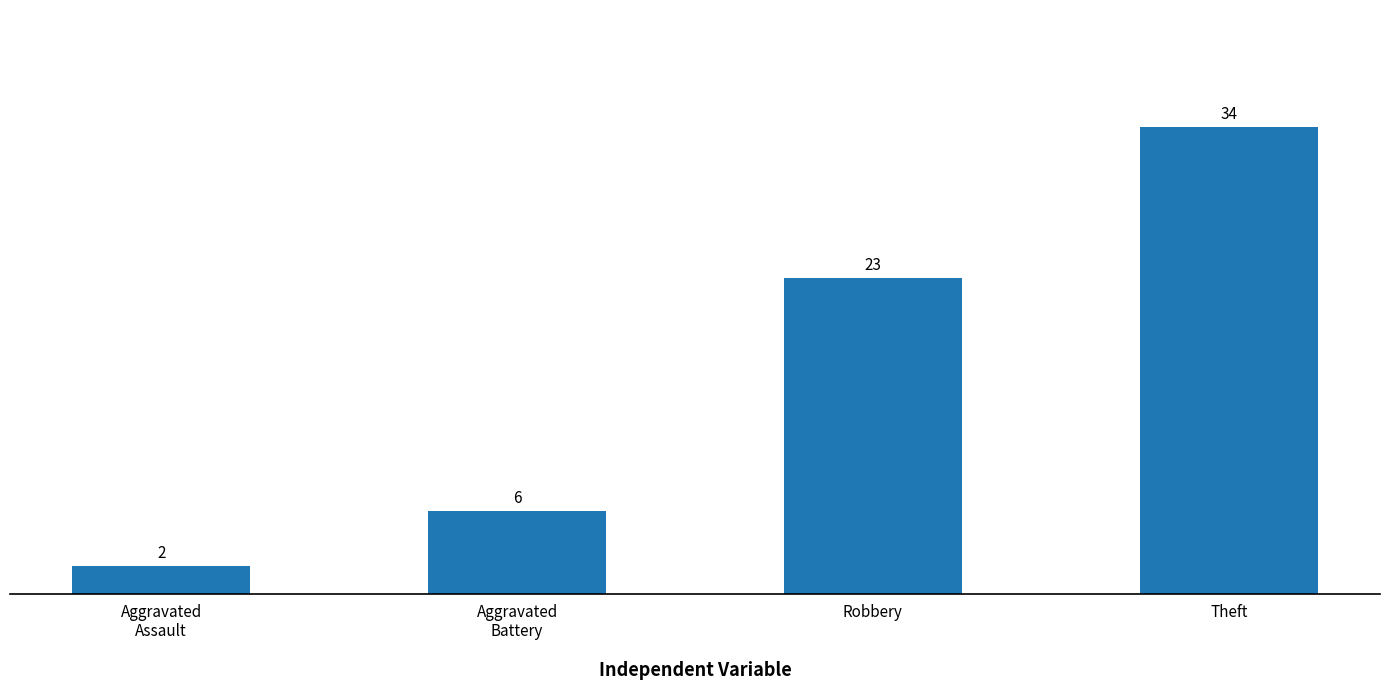

Which category has the lowest value across all series?

Aggravated
Assault